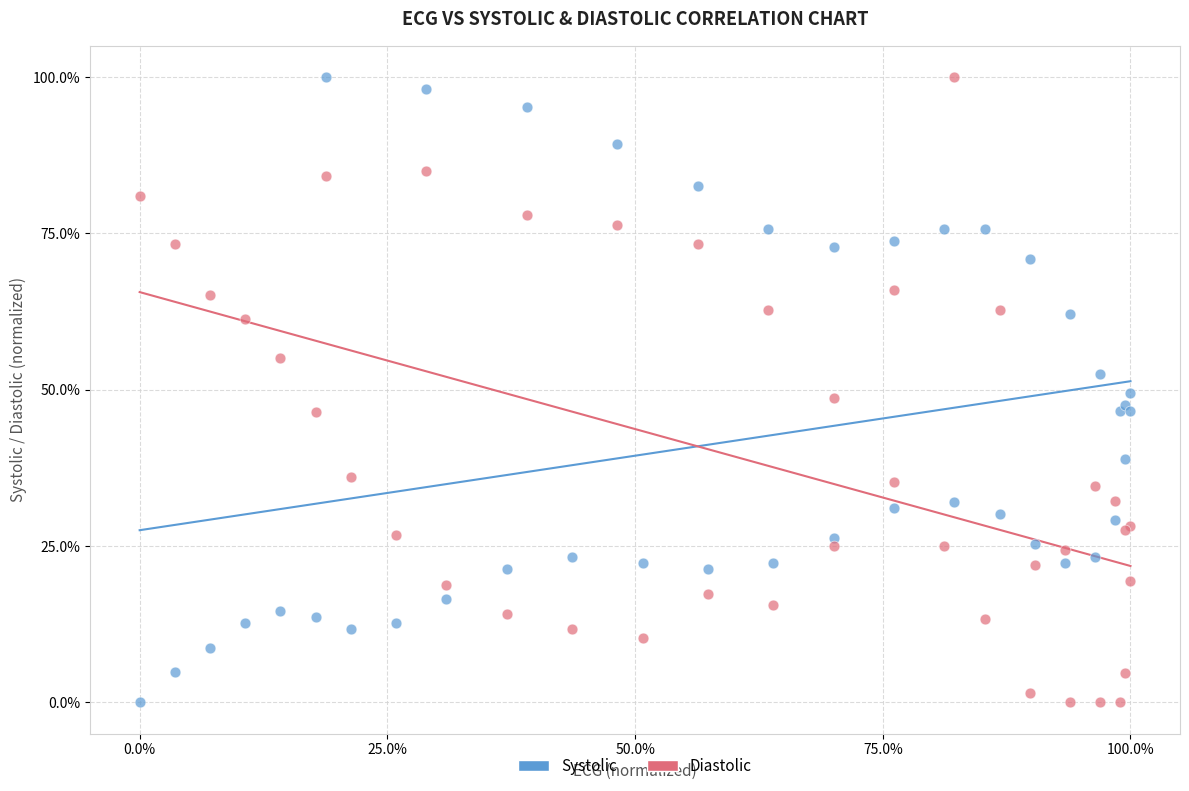

What is the X range (max minus min) for the scatter plot?

100.0